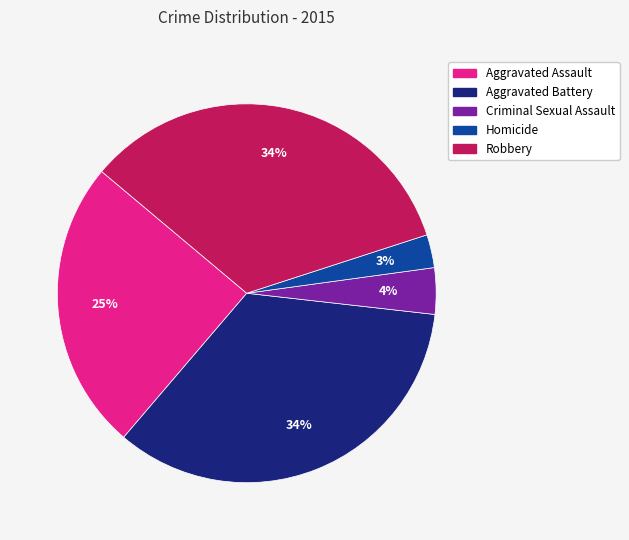

Do Aggravated Assault and Robbery together represent more than half of the pie?

Yes